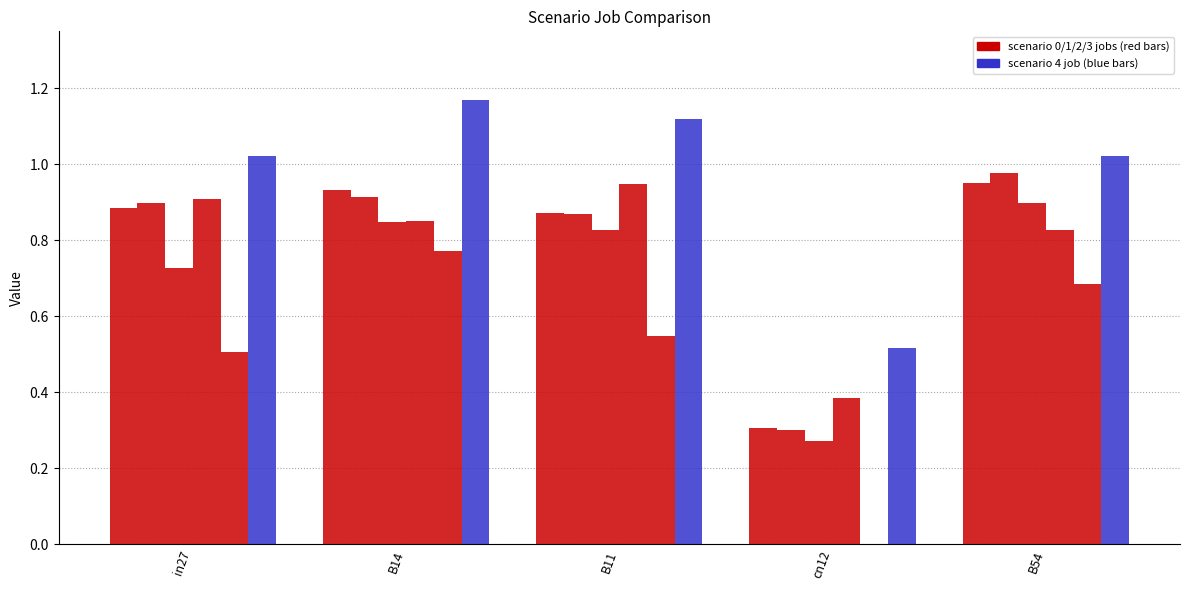

How many groups of bars are there?

5